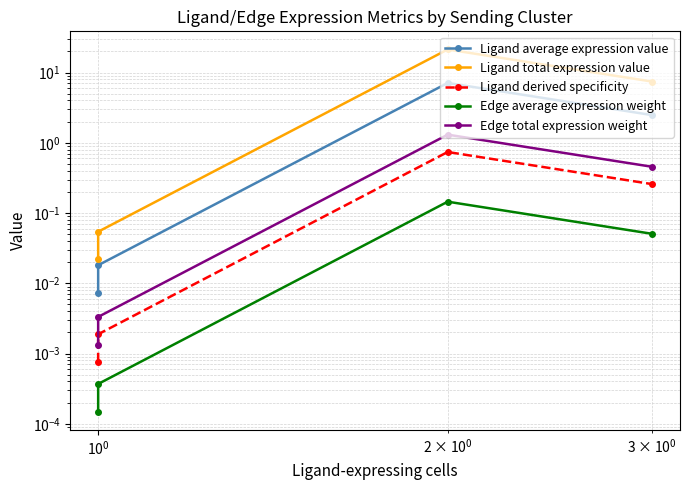

Between $\mathdefault{10^{-1}}$ and $\mathdefault{10^{0}}$, which series saw the biggest shift?

Ligand total expression value